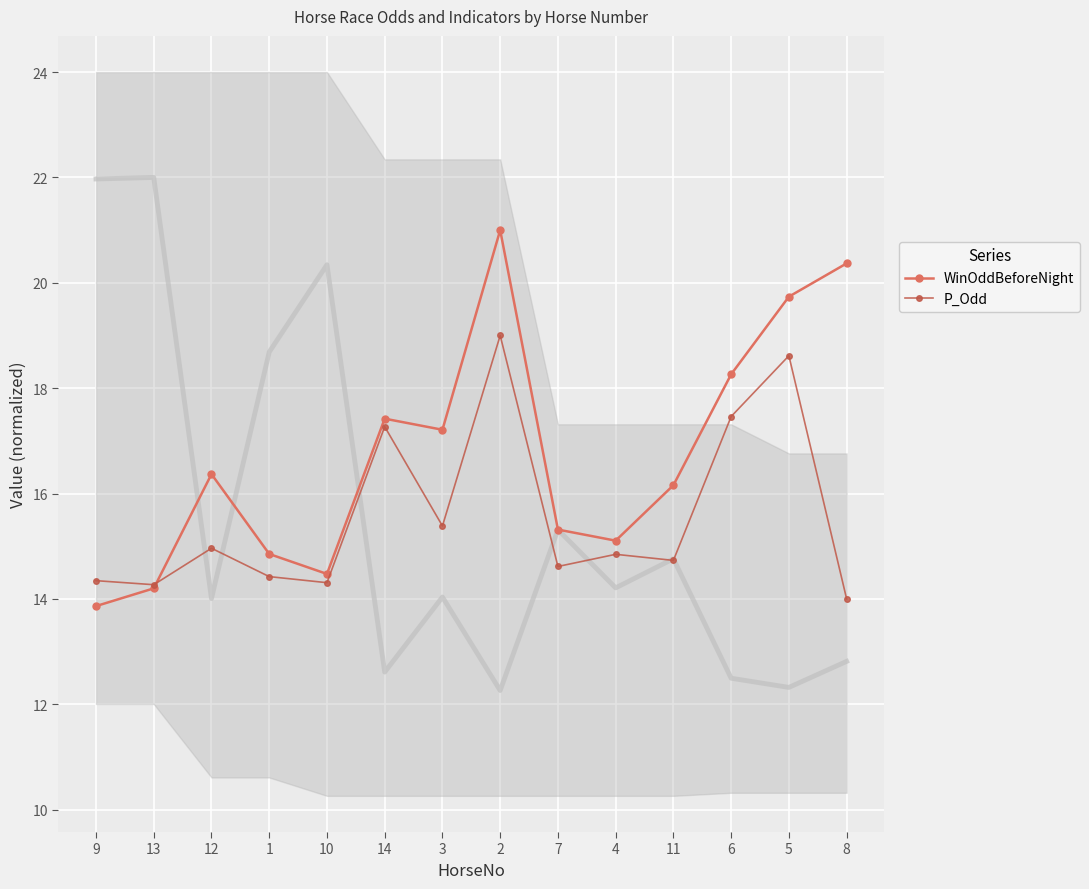

Count the number of categories in the chart.

14